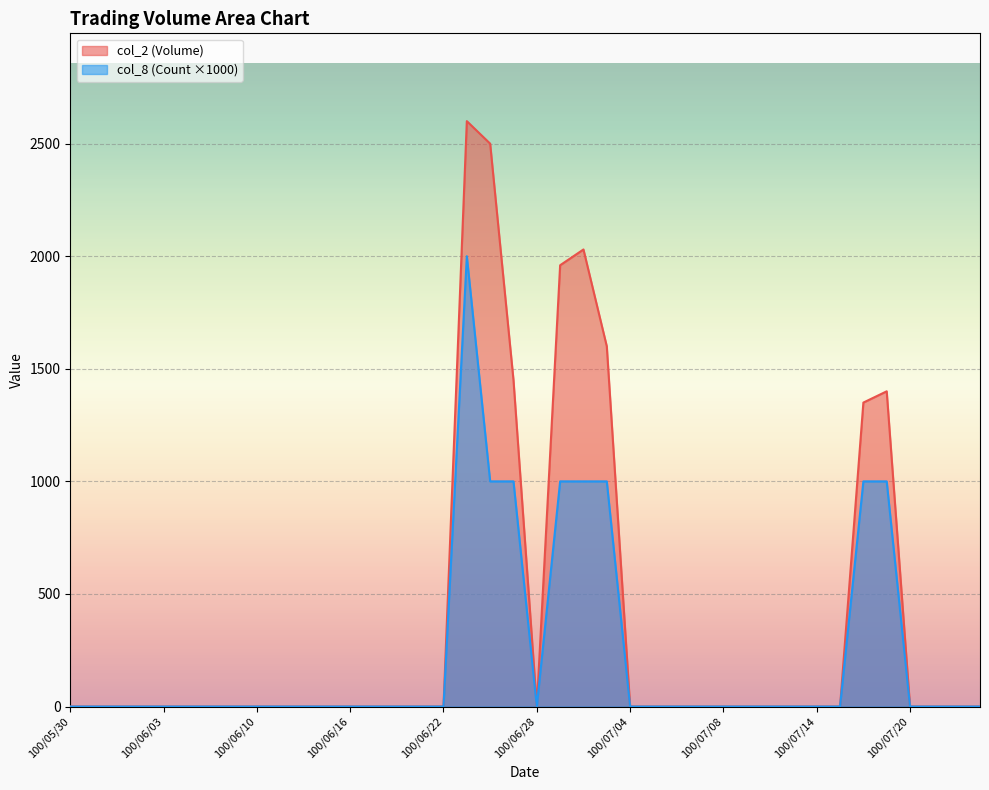

What is the difference between the col_8 values at 100/07/11 and 100/06/27?

1000